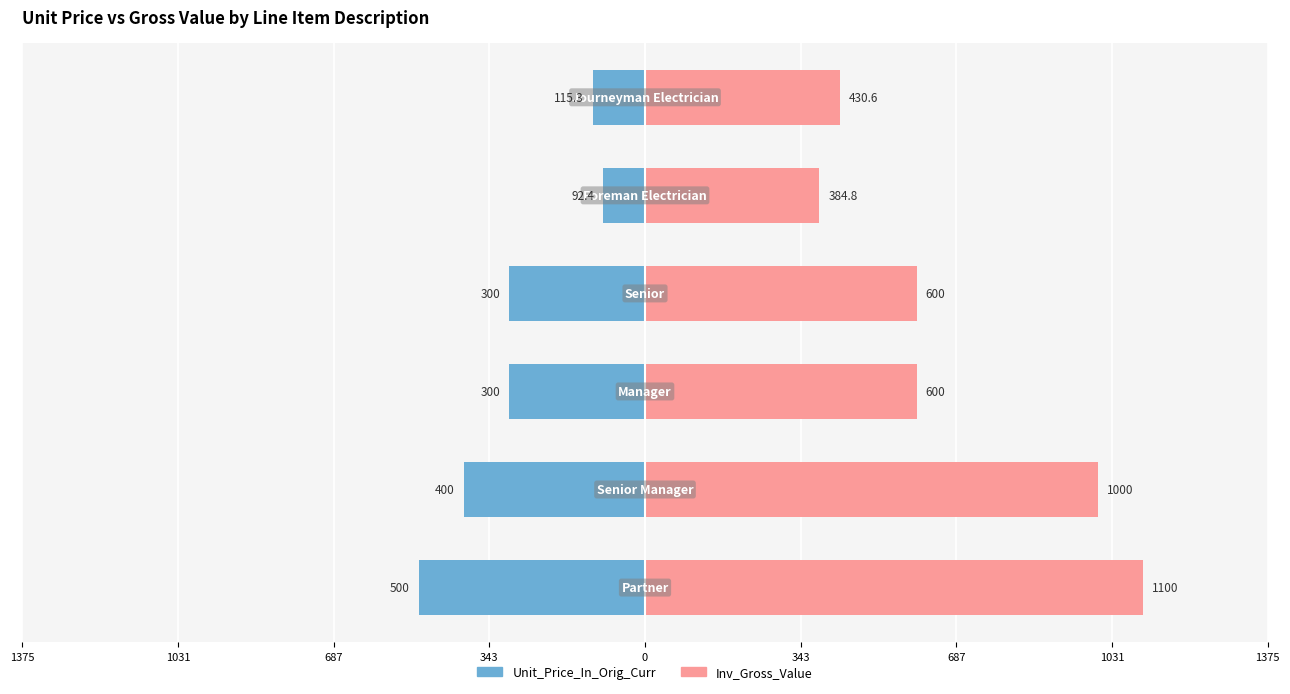

How many groups of bars are there?

6